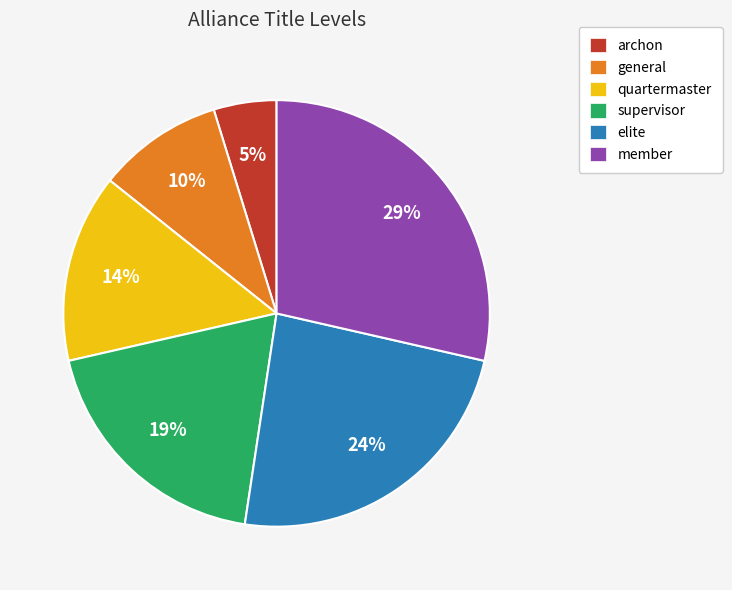

To the nearest percent, what is the difference between the largest and smallest slice percentages?

24%